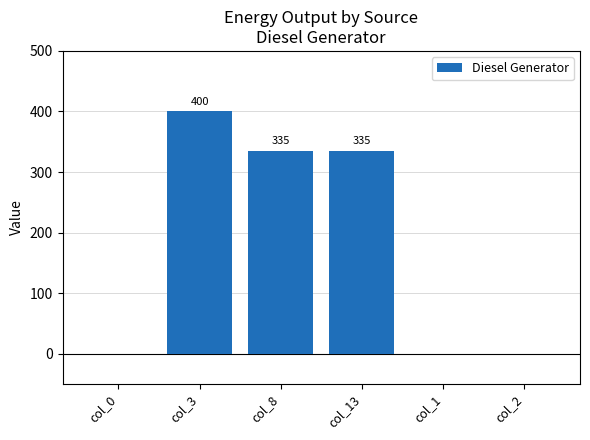

How many values are between 0 and 335?

5